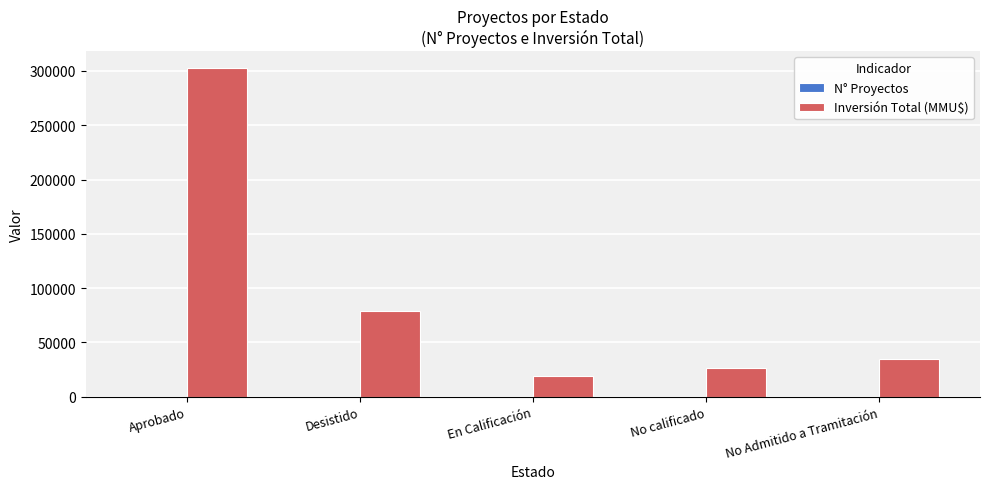

At which label is Inversión Total (MMU$) closest to 161194?

Desistido